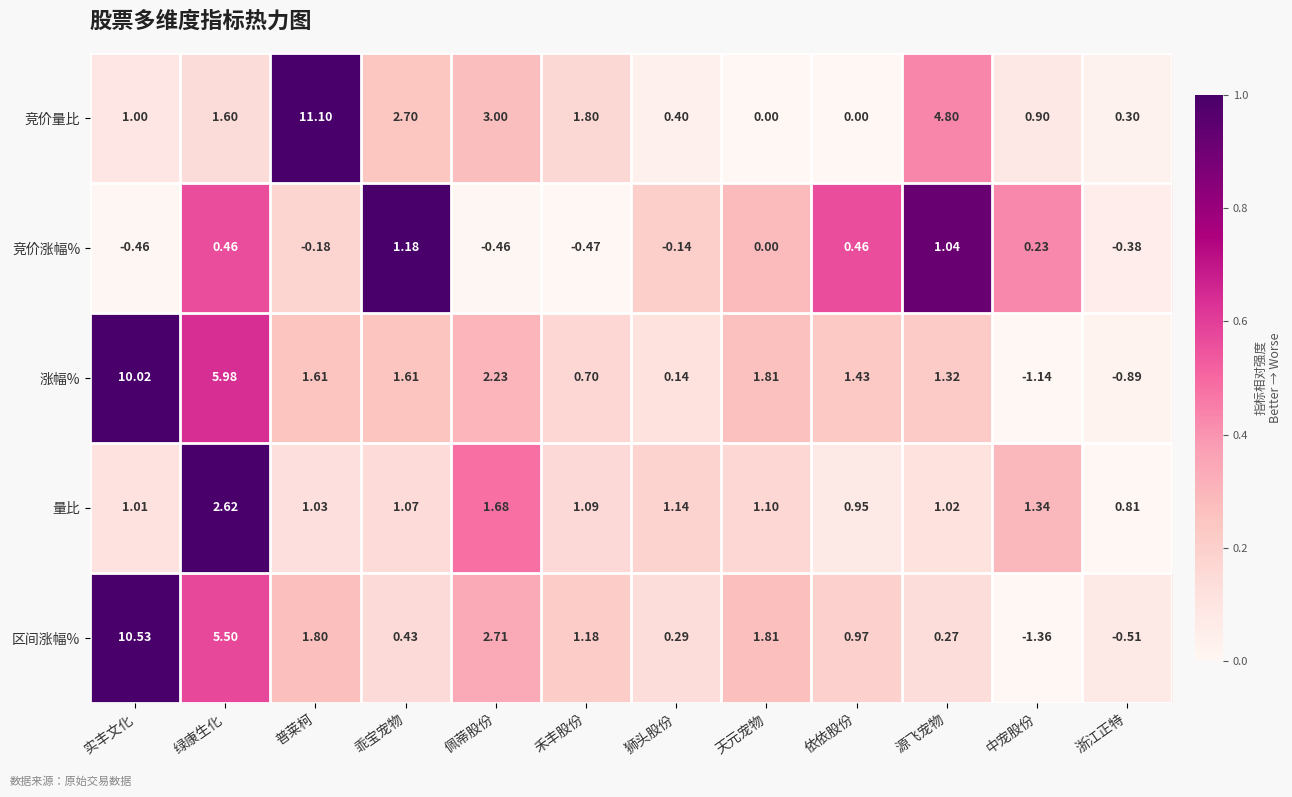

At which label is 竞价涨幅% closest to 0?

天元宠物